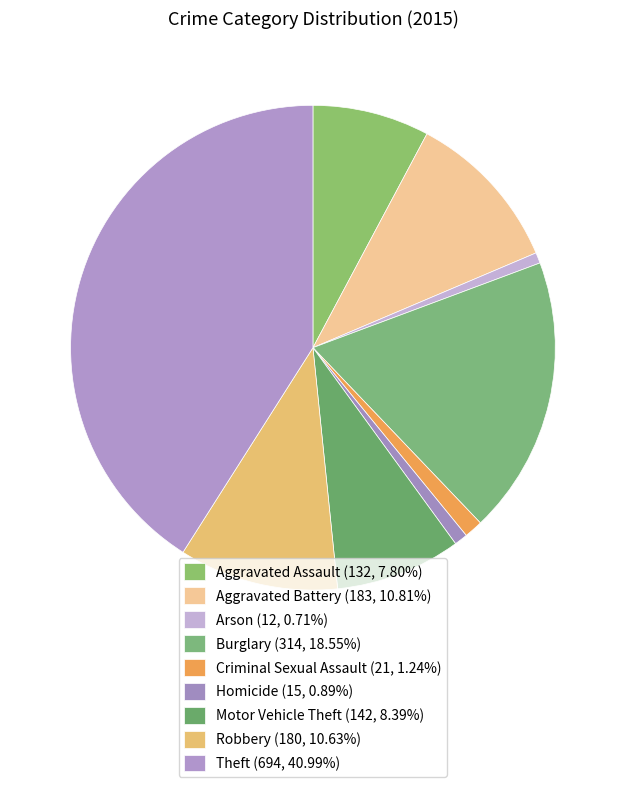

Does any single category account for the majority?

No